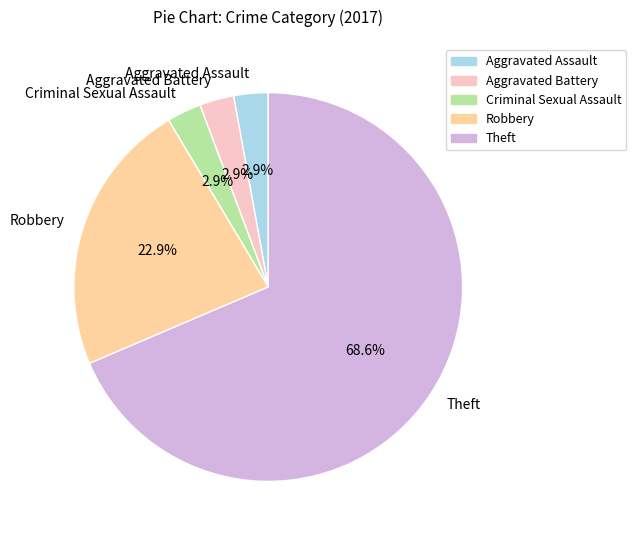

Approximately how many times larger is the value at Aggravated Assault compared to Criminal Sexual Assault?

1.0